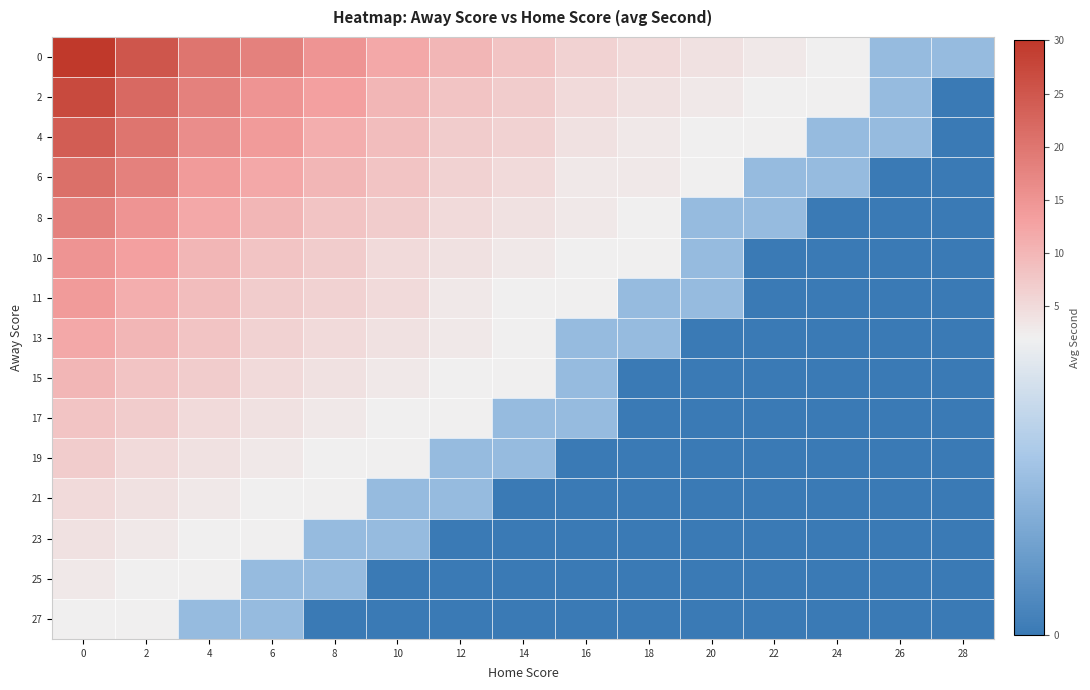

Reading left to right, extract all data points from this chart.

0: 0=30	2=25	4=20	6=18	8=15	10=12	12=10	14=8	16=6	18=5	20=4	22=3	24=2	26=1	28=1
2: 0=27	2=22	4=18	6=15	8=13	10=10	12=8	14=7	16=5	18=4	20=3	22=2	24=2	26=1	28=0
4: 0=24	2=20	4=16	6=14	8=11	10=9	12=7	14=6	16=4	18=3	20=2	22=2	24=1	26=1	28=0
6: 0=21	2=18	4=14	6=12	8=10	10=8	12=6	14=5	16=3	18=3	20=2	22=1	24=1	26=0	28=0
8: 0=18	2=15	4=12	6=10	8=8	10=7	12=5	14=4	16=3	18=2	20=1	22=1	24=0	26=0	28=0
10: 0=15	2=13	4=10	6=8	8=7	10=5	12=4	14=3	16=2	18=2	20=1	22=0	24=0	26=0	28=0
11: 0=14	2=11	4=9	6=7	8=6	10=5	12=3	14=2	16=2	18=1	20=1	22=0	24=0	26=0	28=0
13: 0=12	2=10	4=8	6=6	8=5	10=4	12=3	14=2	16=1	18=1	20=0	22=0	24=0	26=0	28=0
15: 0=10	2=8	4=7	6=5	8=4	10=3	12=2	14=2	16=1	18=0	20=0	22=0	24=0	26=0	28=0
17: 0=8	2=7	4=5	6=4	8=3	10=2	12=2	14=1	16=1	18=0	20=0	22=0	24=0	26=0	28=0
19: 0=7	2=5	4=4	6=3	8=2	10=2	12=1	14=1	16=0	18=0	20=0	22=0	24=0	26=0	28=0
21: 0=5	2=4	4=3	6=2	8=2	10=1	12=1	14=0	16=0	18=0	20=0	22=0	24=0	26=0	28=0
23: 0=4	2=3	4=2	6=2	8=1	10=1	12=0	14=0	16=0	18=0	20=0	22=0	24=0	26=0	28=0
25: 0=3	2=2	4=2	6=1	8=1	10=0	12=0	14=0	16=0	18=0	20=0	22=0	24=0	26=0	28=0
27: 0=2	2=2	4=1	6=1	8=0	10=0	12=0	14=0	16=0	18=0	20=0	22=0	24=0	26=0	28=0